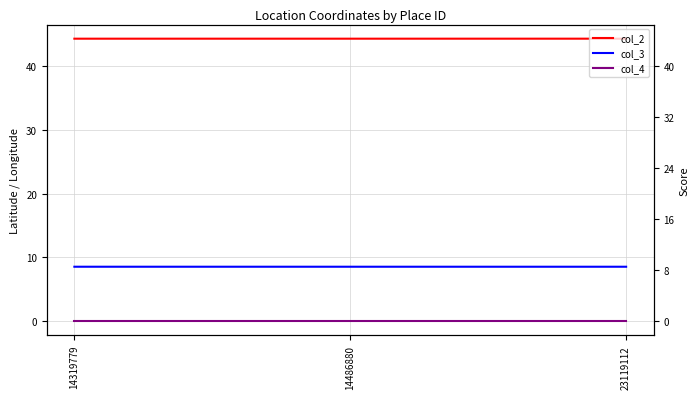

Does the chart display data point markers on the line(s)?

No